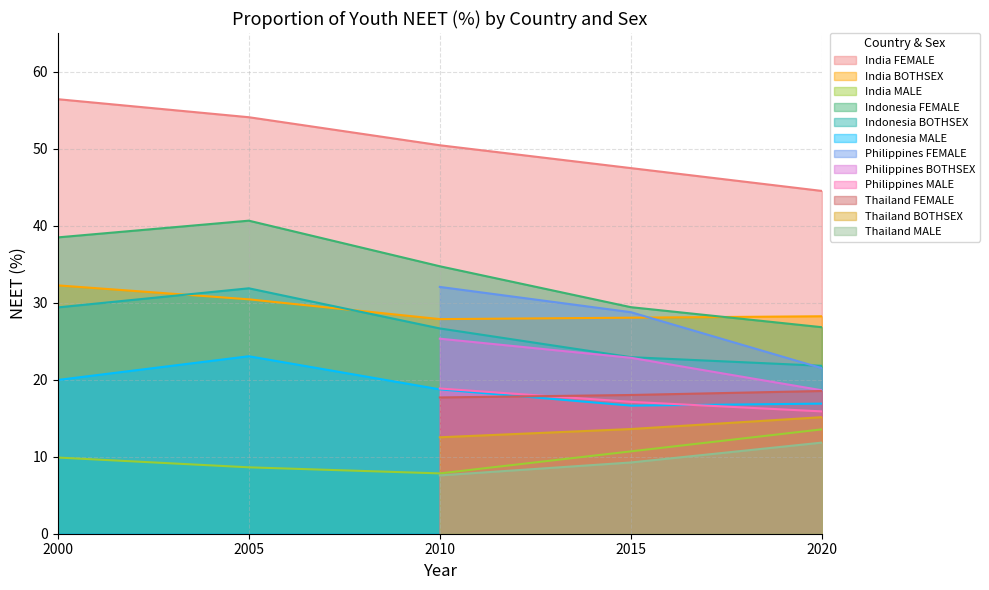

At which label does Philippines MALE reach its peak?

2010